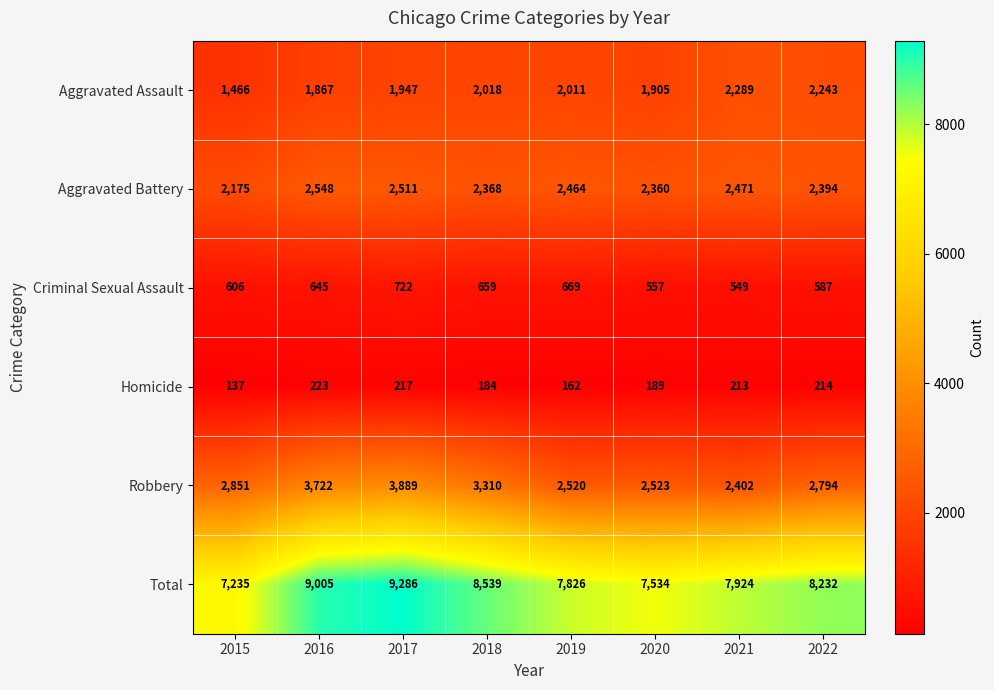

What is the average value of the Total series?

8198